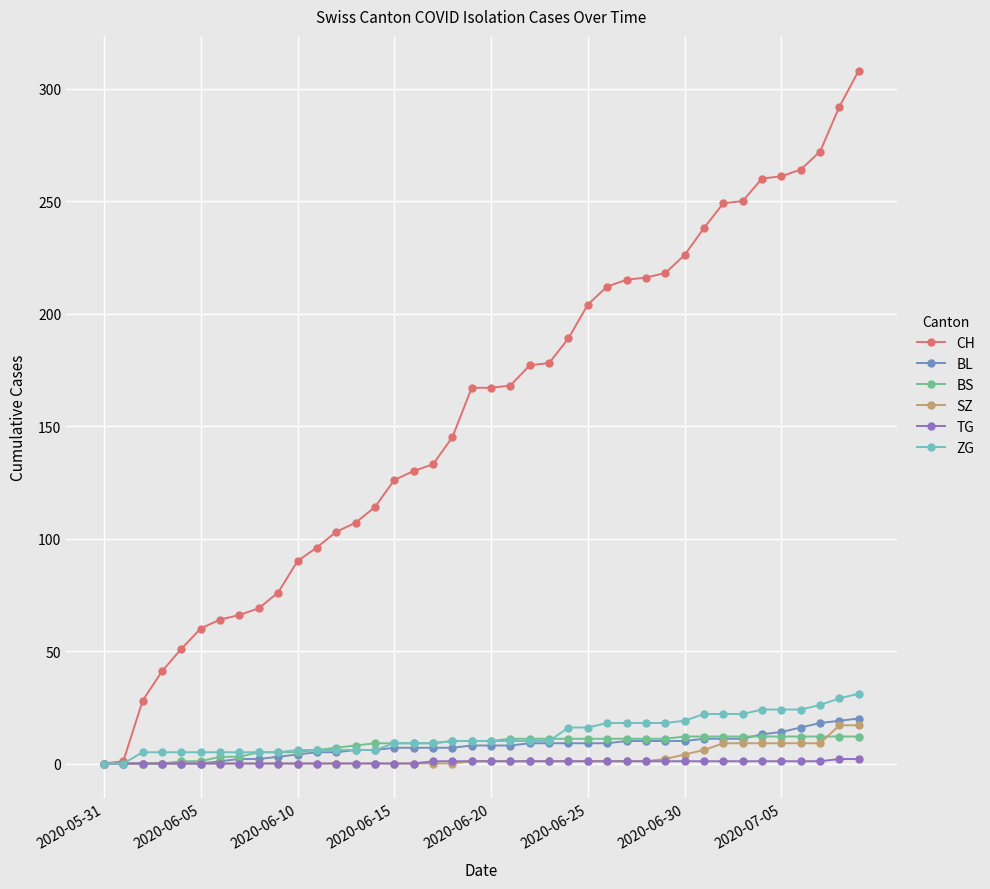

True or false: BS and BL cross at least once.

True